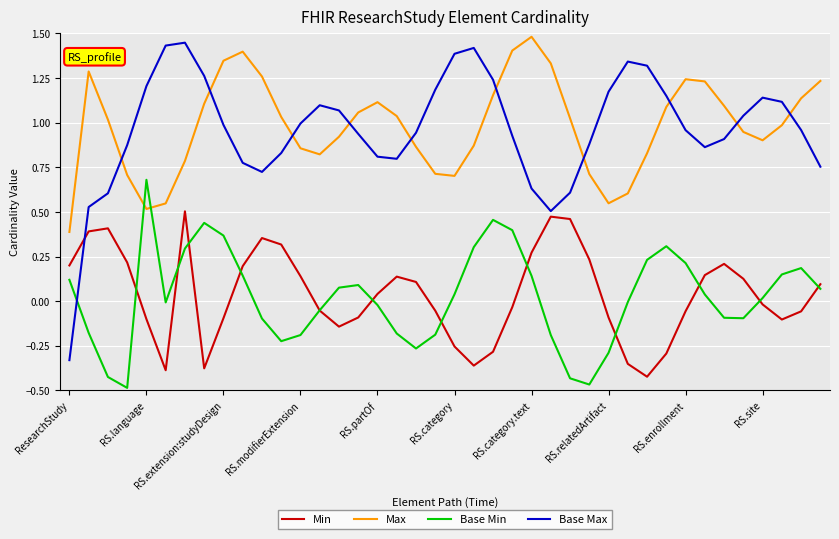

Which series has the largest range (max minus min)?

Base Max